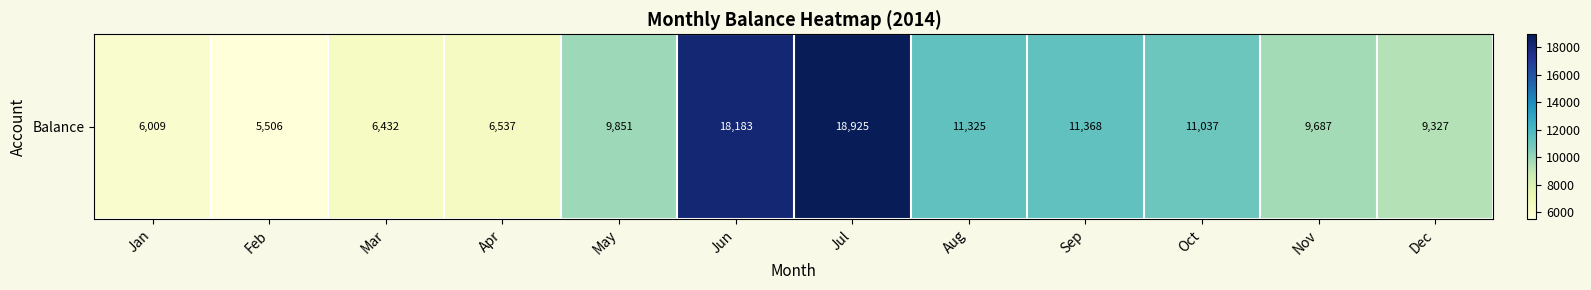

What is the sum of the values at Jul and Aug?

30250.0